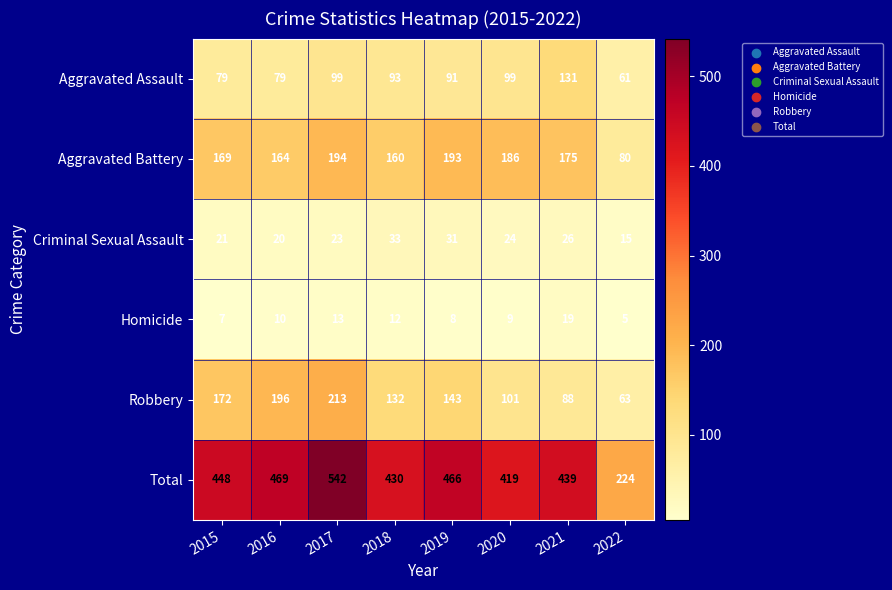

What is the difference between the highest and lowest values at 2019?

458